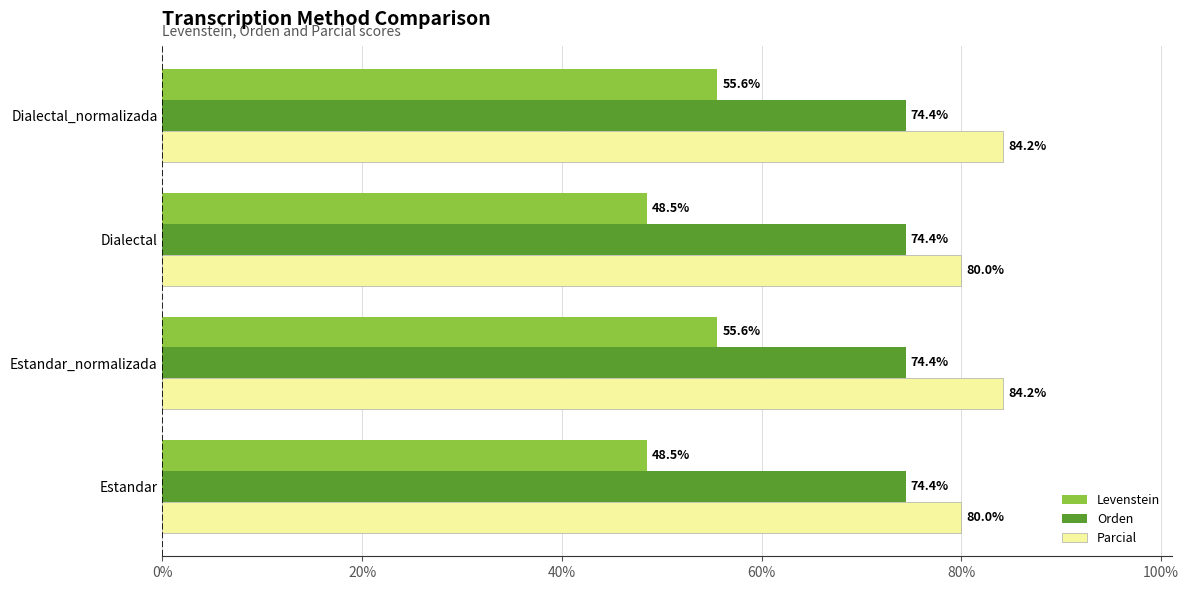

At Dialectal_normalizada, list the series in order from largest to smallest.

Parcial, Orden, Levenstein